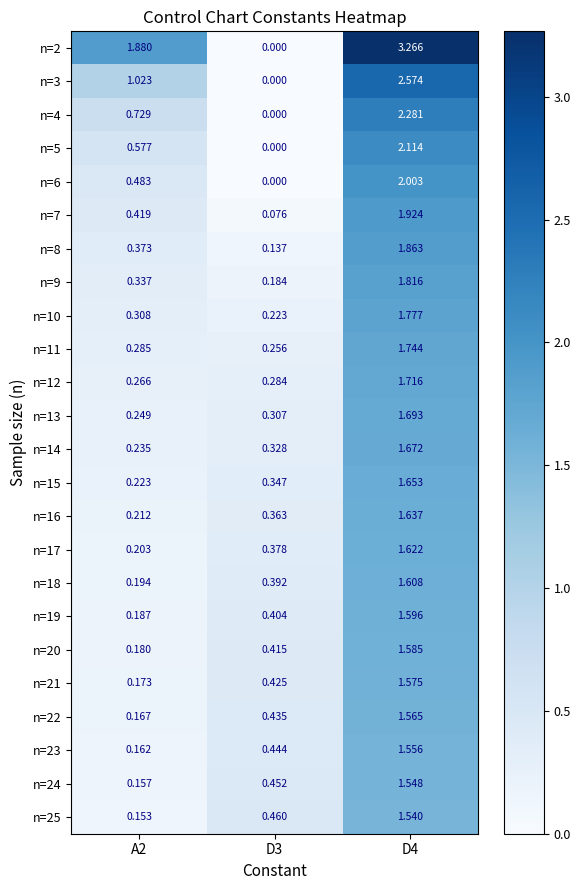

Is the value of n=17 at D3 greater than the value of n=10 at D3?

Yes